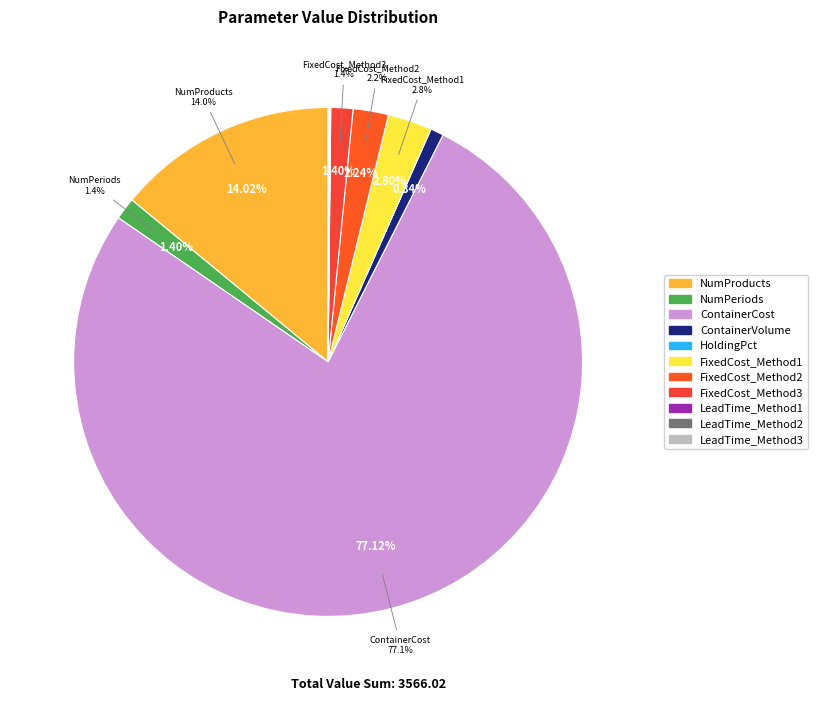

To the nearest percent, what percentage of the pie is NumProducts?

14%